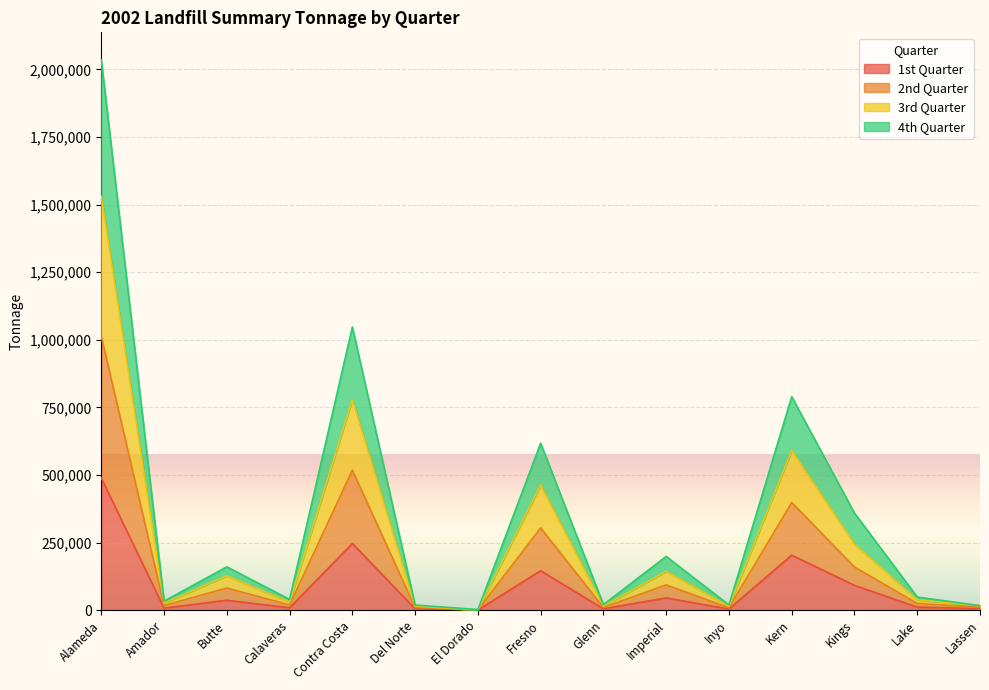

Is it true that 1st Quarter equals 226019 at Fresno?

False